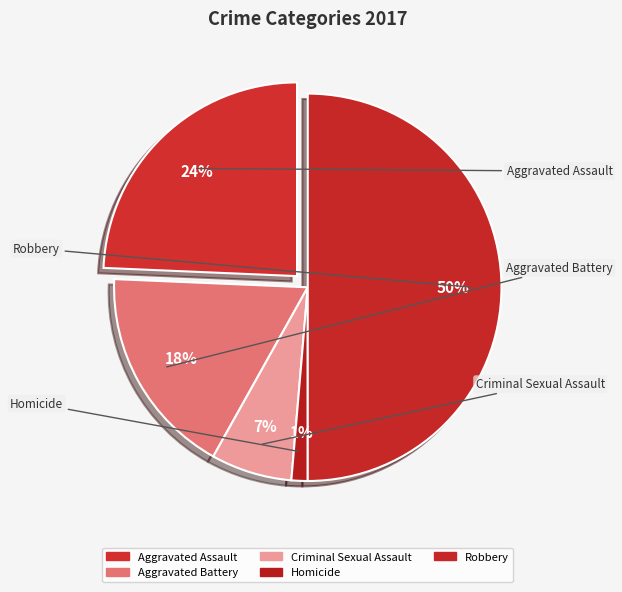

How many slices are in this pie chart?

5